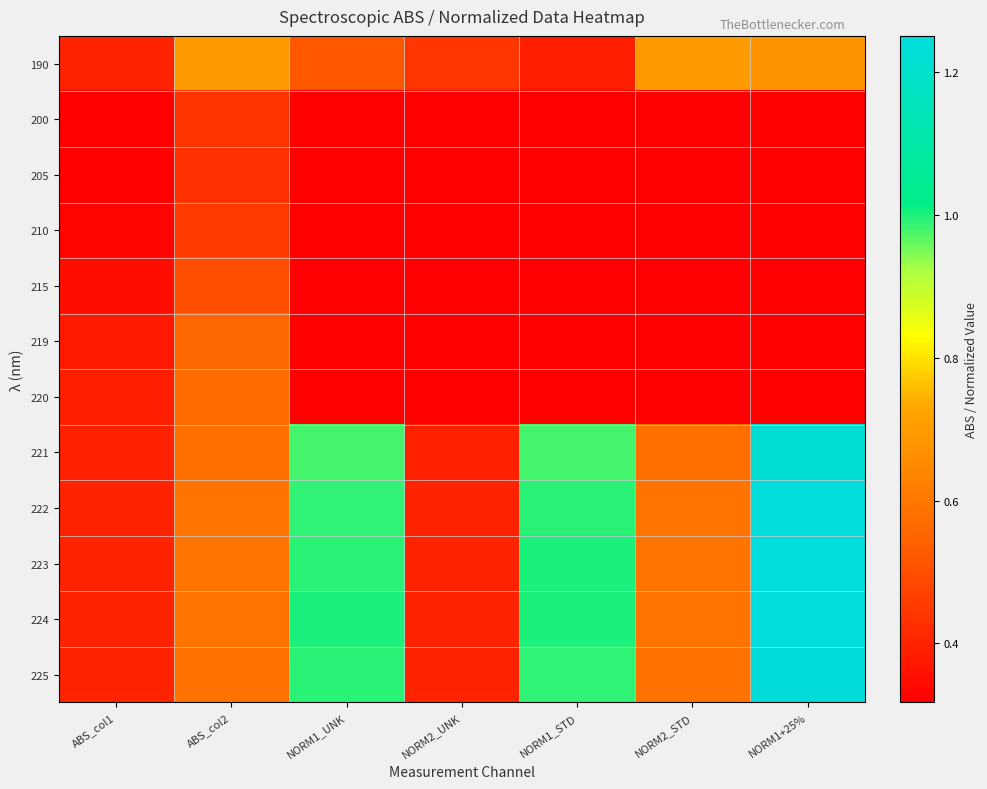

Which label corresponds to the largest value in the chart?

NORM1+25%